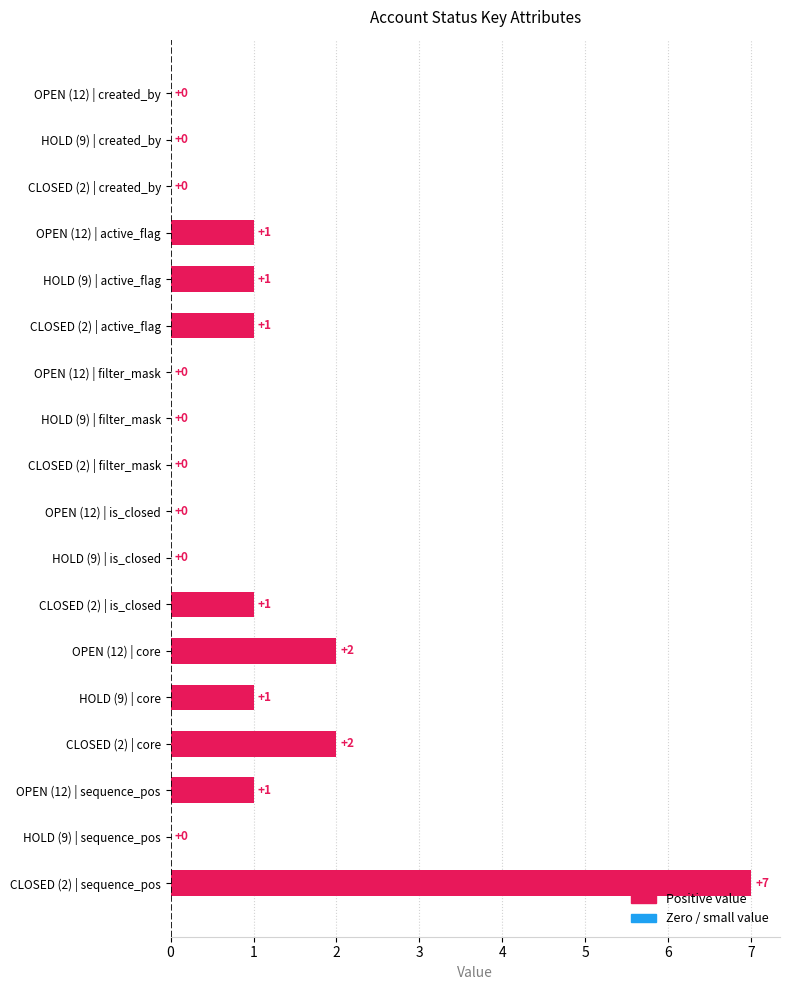

Is it true that the value at HOLD (9) | is_closed is -4?

False